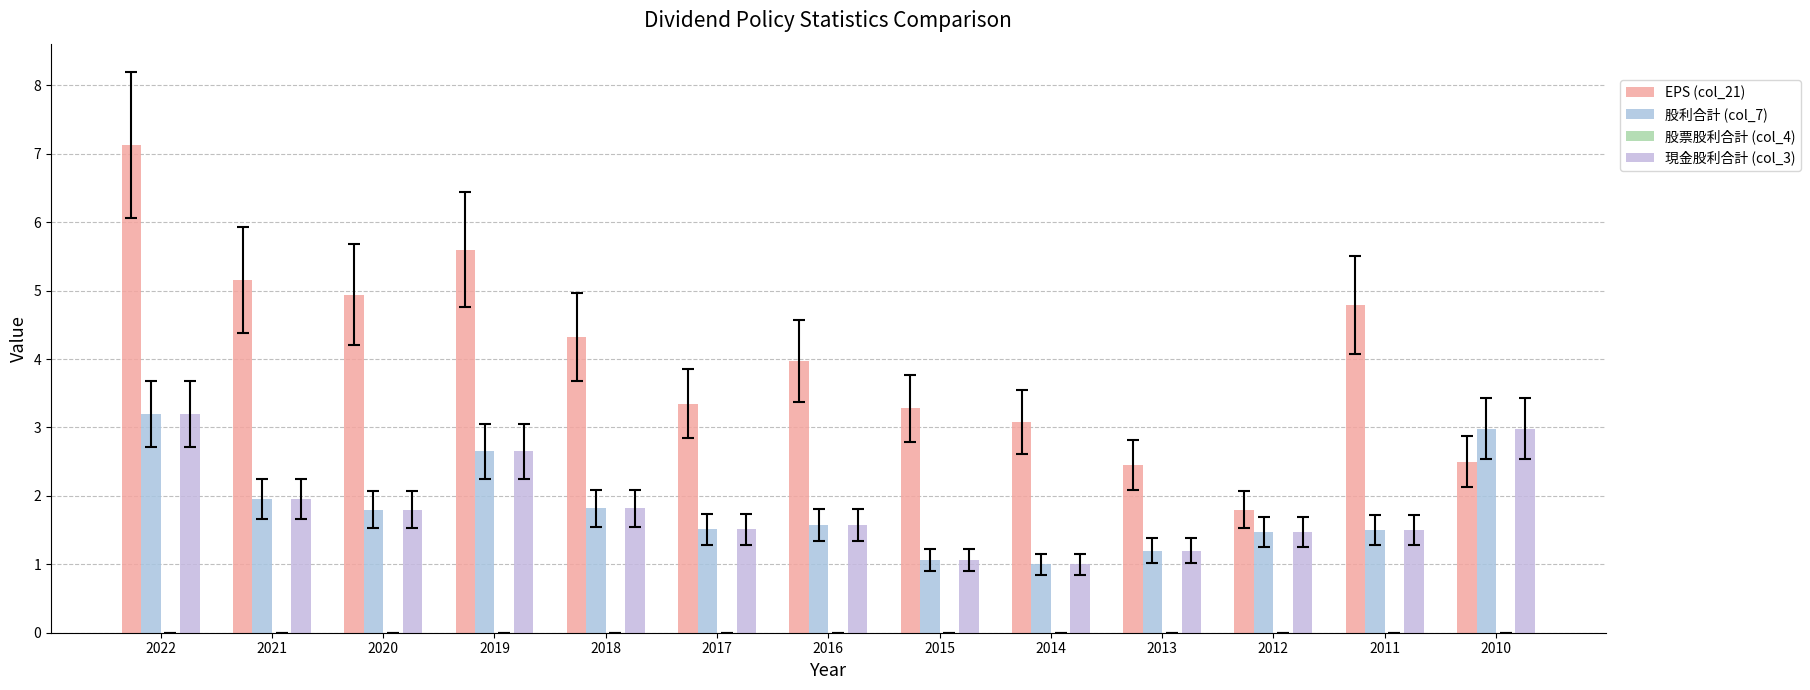

At which label is 現金股利合計 (col_3) closest to 2?

2021